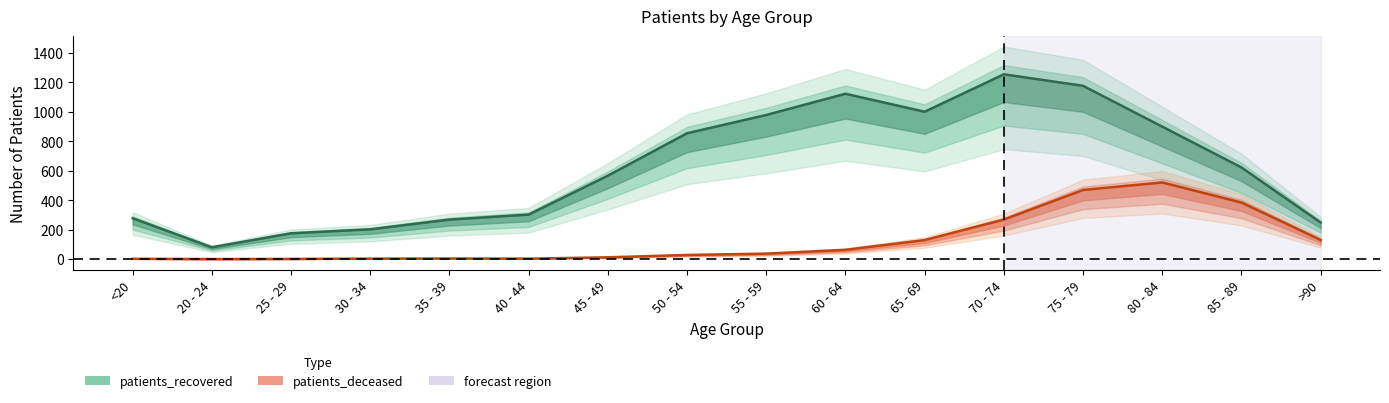

Count the number of data series in this chart.

2